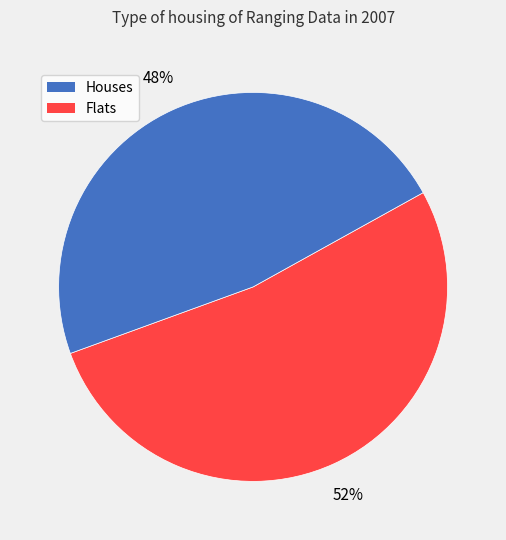

To the nearest percent, what is the average slice percentage?

50%